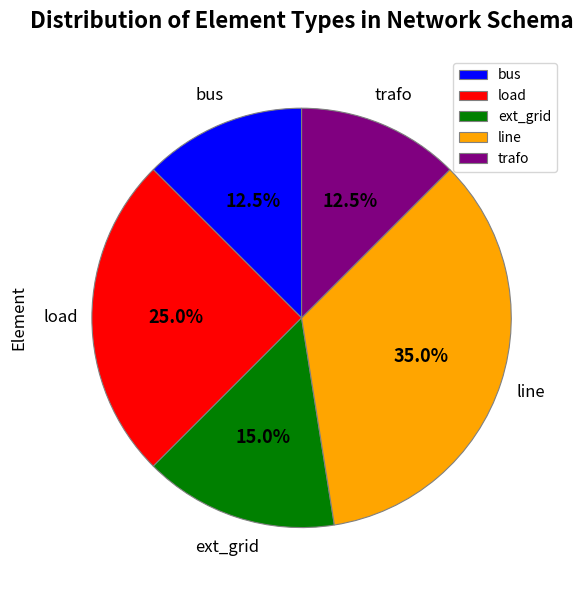

Approximately how many times larger is the value at load compared to bus?

2.0